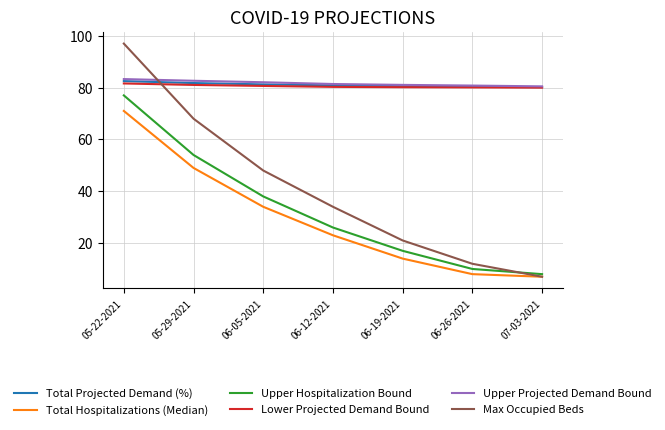

Which series has the largest range (max minus min)?

Max Occupied Beds